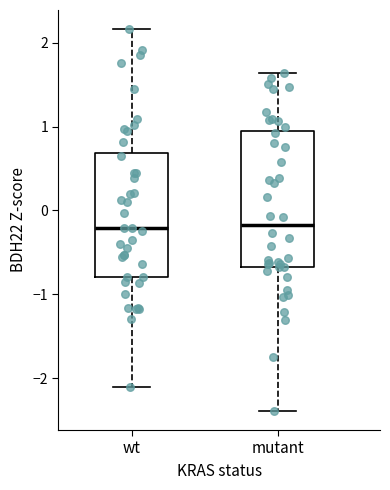

Reading left to right, read every box against the y-axis: the position of its median line, the range the box covers, and the ends of its whiskers. The values are not printed on the chart, so give them approximately, as read against the axis.

wt: median -0.2, box -0.8 to 0.7, whiskers -2.1 to 2.2
mutant: median -0.2, box -0.7 to 0.9, whiskers -2.4 to 1.6